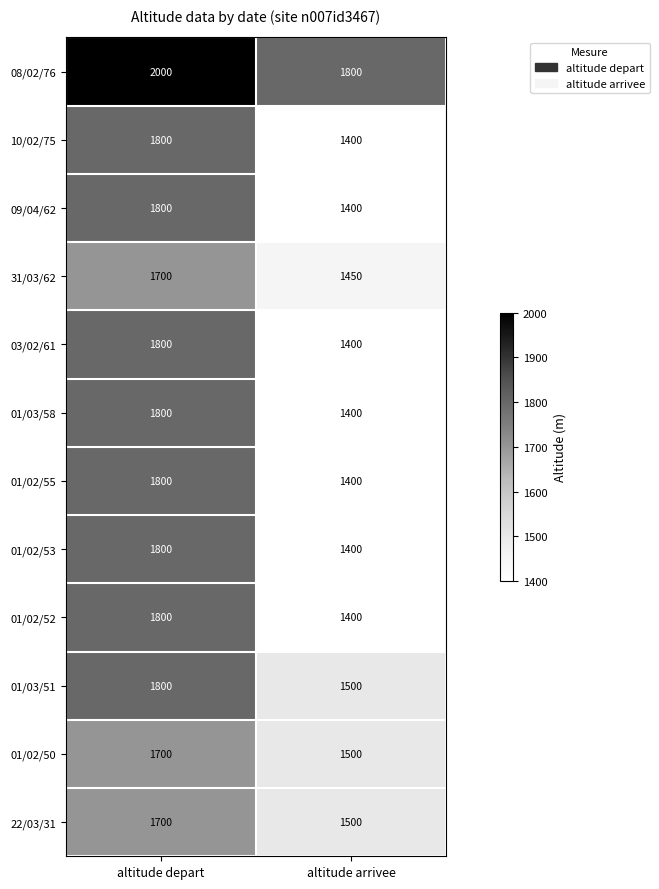

Reading left to right, what are all the values shown in this chart?

08/02/76: altitude depart=2000	altitude arrivee=1800
10/02/75: altitude depart=1800	altitude arrivee=1400
09/04/62: altitude depart=1800	altitude arrivee=1400
31/03/62: altitude depart=1700	altitude arrivee=1450
03/02/61: altitude depart=1800	altitude arrivee=1400
01/03/58: altitude depart=1800	altitude arrivee=1400
01/02/55: altitude depart=1800	altitude arrivee=1400
01/02/53: altitude depart=1800	altitude arrivee=1400
01/02/52: altitude depart=1800	altitude arrivee=1400
01/03/51: altitude depart=1800	altitude arrivee=1500
01/02/50: altitude depart=1700	altitude arrivee=1500
22/03/31: altitude depart=1700	altitude arrivee=1500